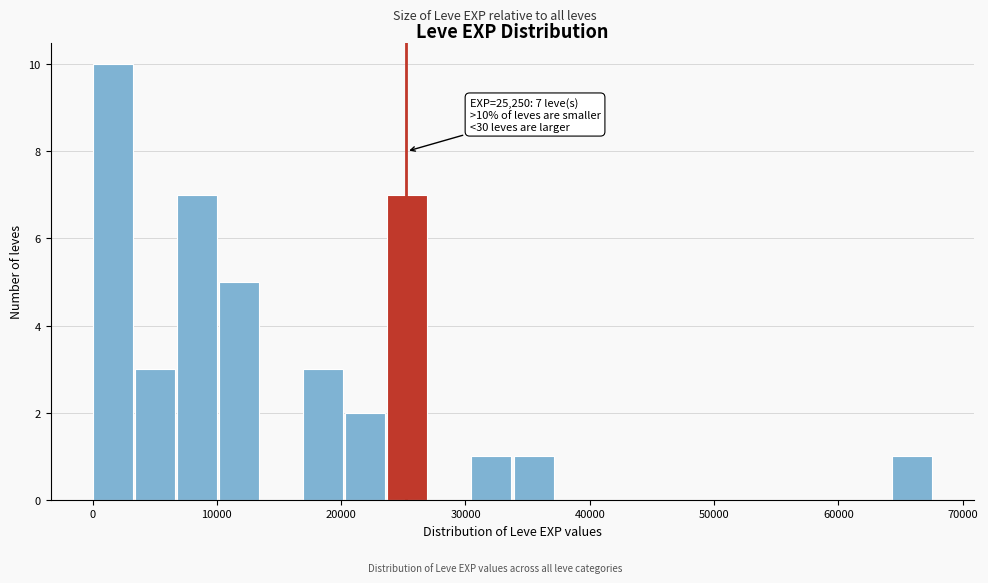

Read against the x-axis, roughly where is the centre of the tallest bar?

2000